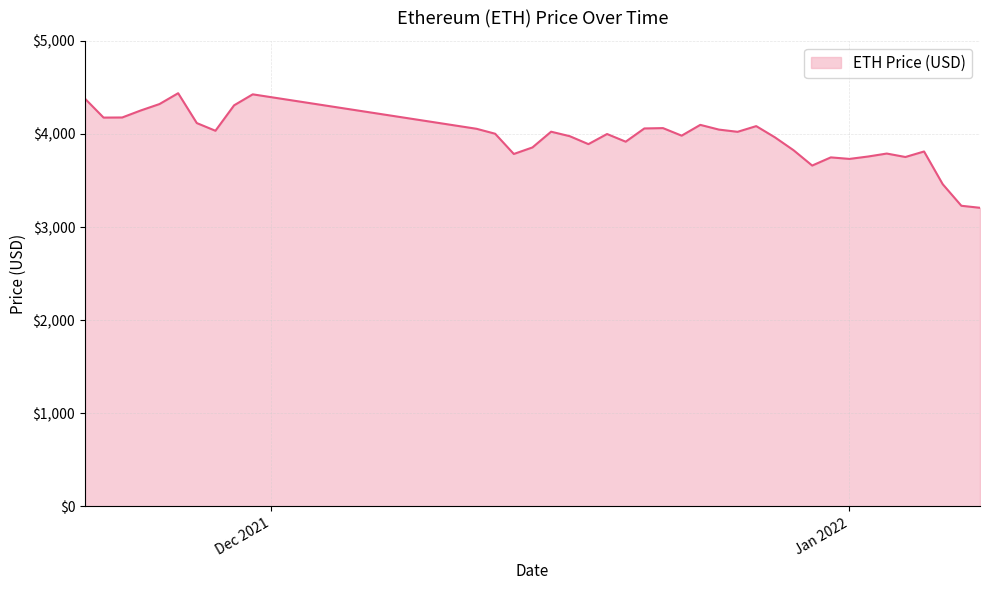

What is the greatest value displayed?

4437.7